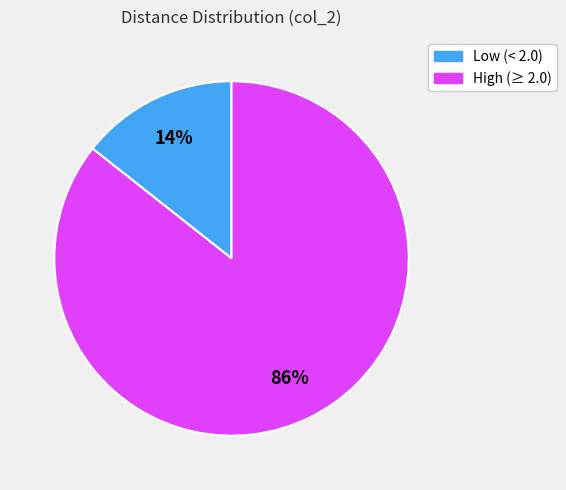

To the nearest percent, what is the average slice percentage?

50%